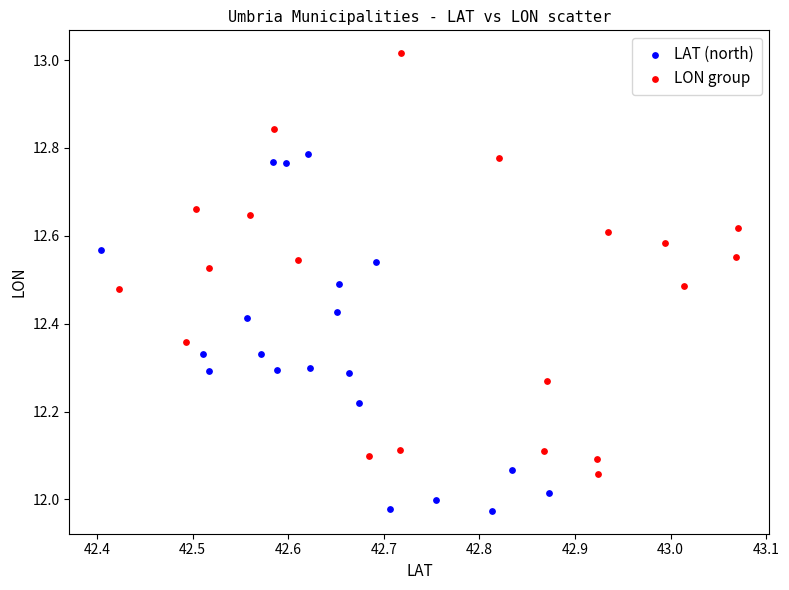

Which series reaches the minimum Y coordinate?

LAT (north)